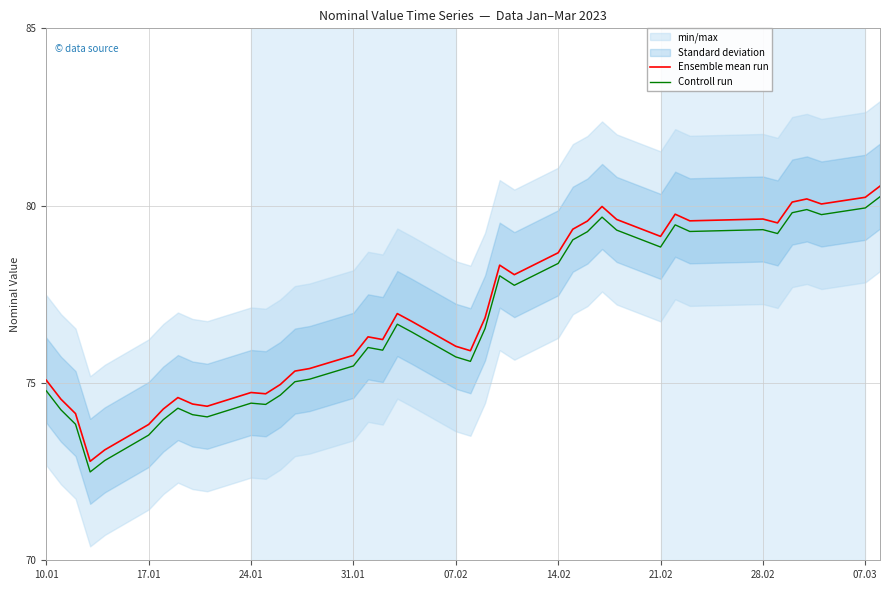

True or false: Controll run has a value of 79.3 at 28.02.

True